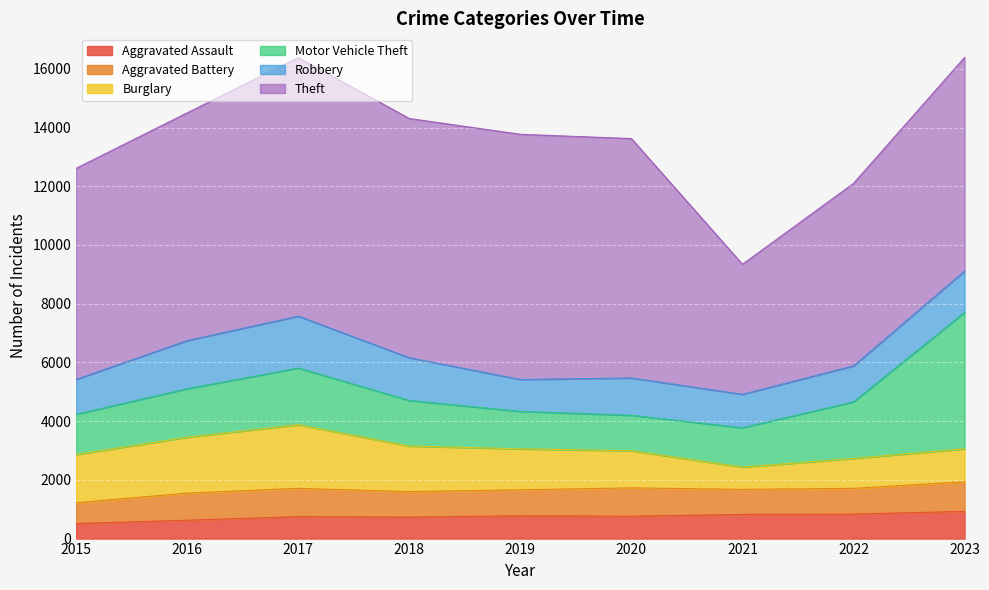

At which label does Theft reach its minimum?

2021